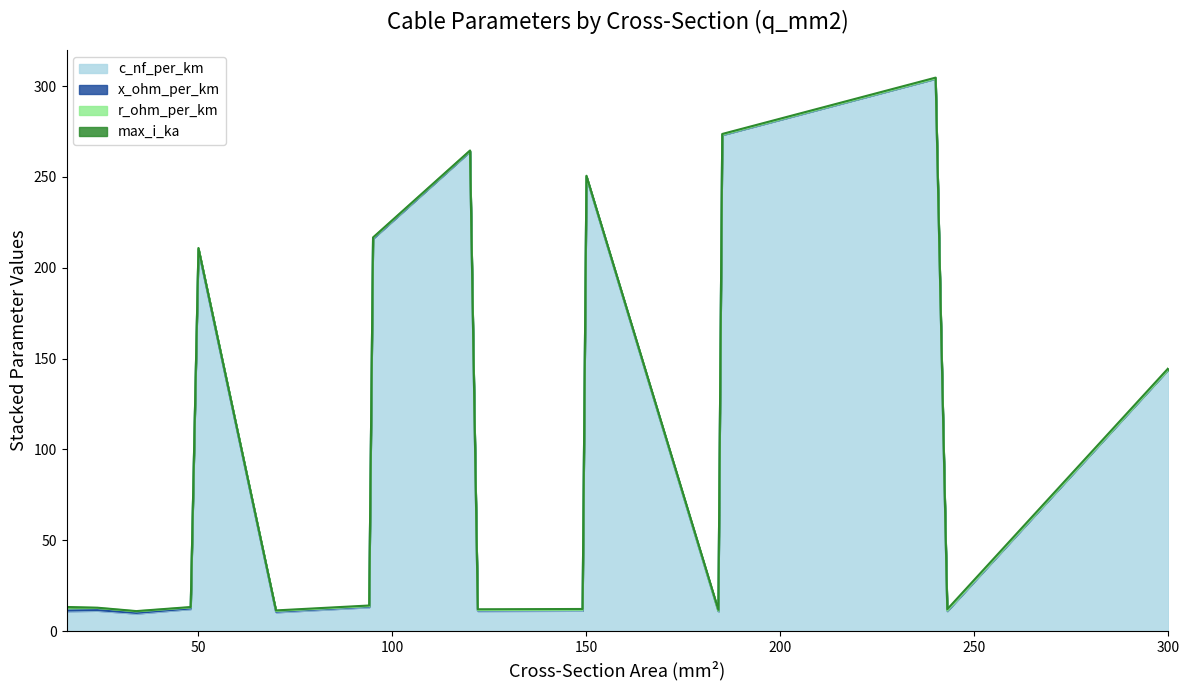

At which category does r_ohm_per_km reach its first local valley?

48